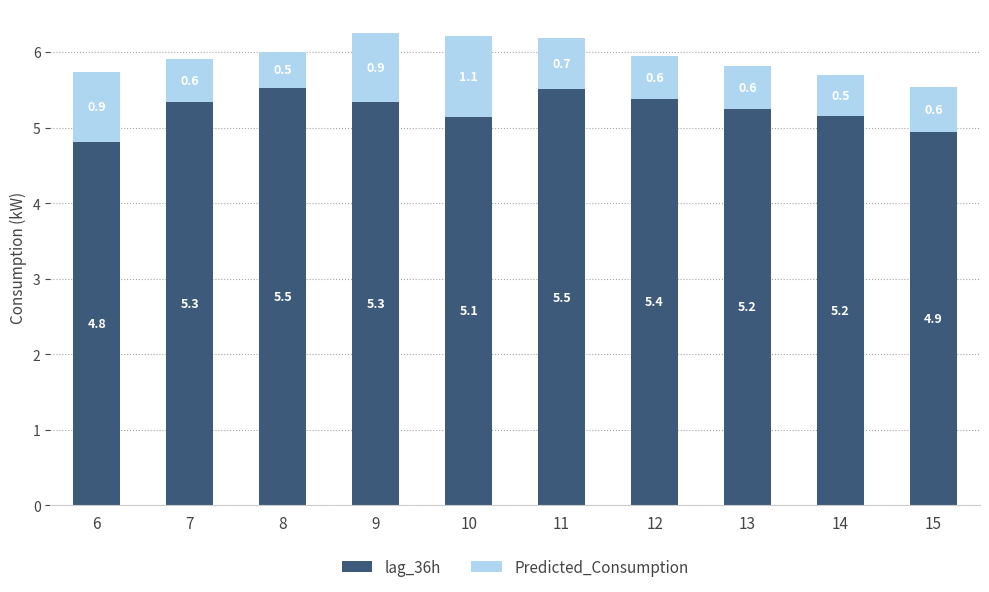

At which category is the sum across all series the highest?

9